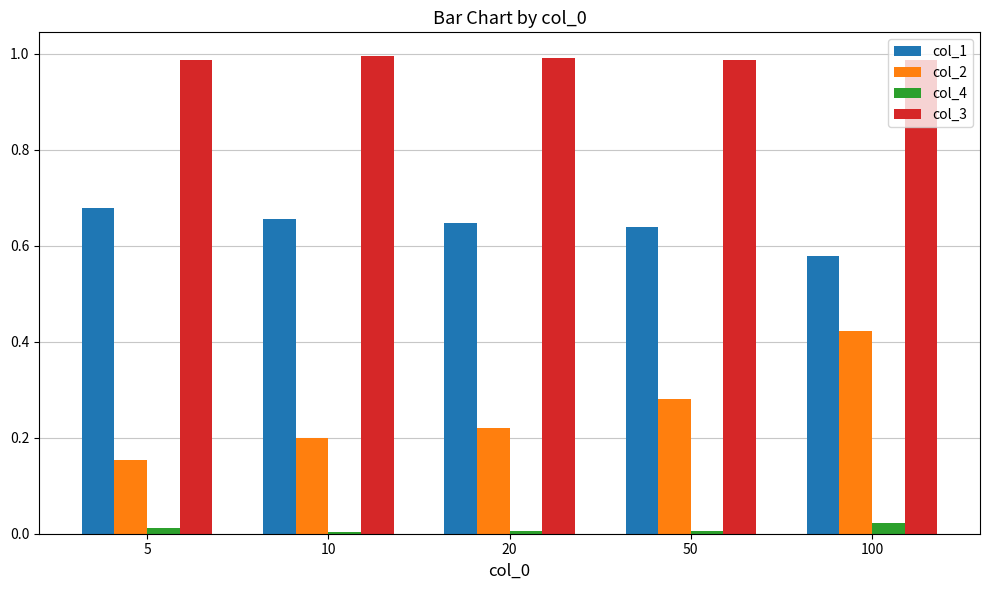

Rank the series by their average value, from highest to lowest.

col_3, col_1, col_2, col_4